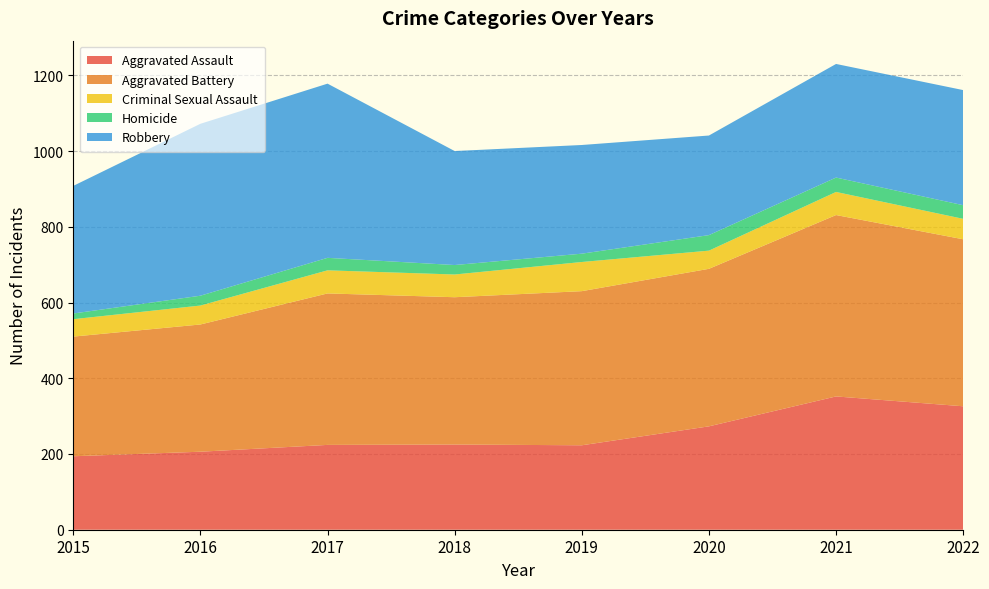

Reading left to right, transcribe all the data shown in this chart.

Aggravated Assault: 2015=194	2016=206	2017=224	2018=225	2019=223	2020=273	2021=352	2022=326
Aggravated Battery: 2015=316	2016=336	2017=400	2018=389	2019=407	2020=416	2021=479	2022=441
Criminal Sexual Assault: 2015=46	2016=50	2017=61	2018=60	2019=77	2020=48	2021=61	2022=54
Homicide: 2015=15	2016=26	2017=33	2018=25	2019=22	2020=41	2021=38	2022=36
Robbery: 2015=337	2016=454	2017=460	2018=301	2019=287	2020=263	2021=300	2022=304